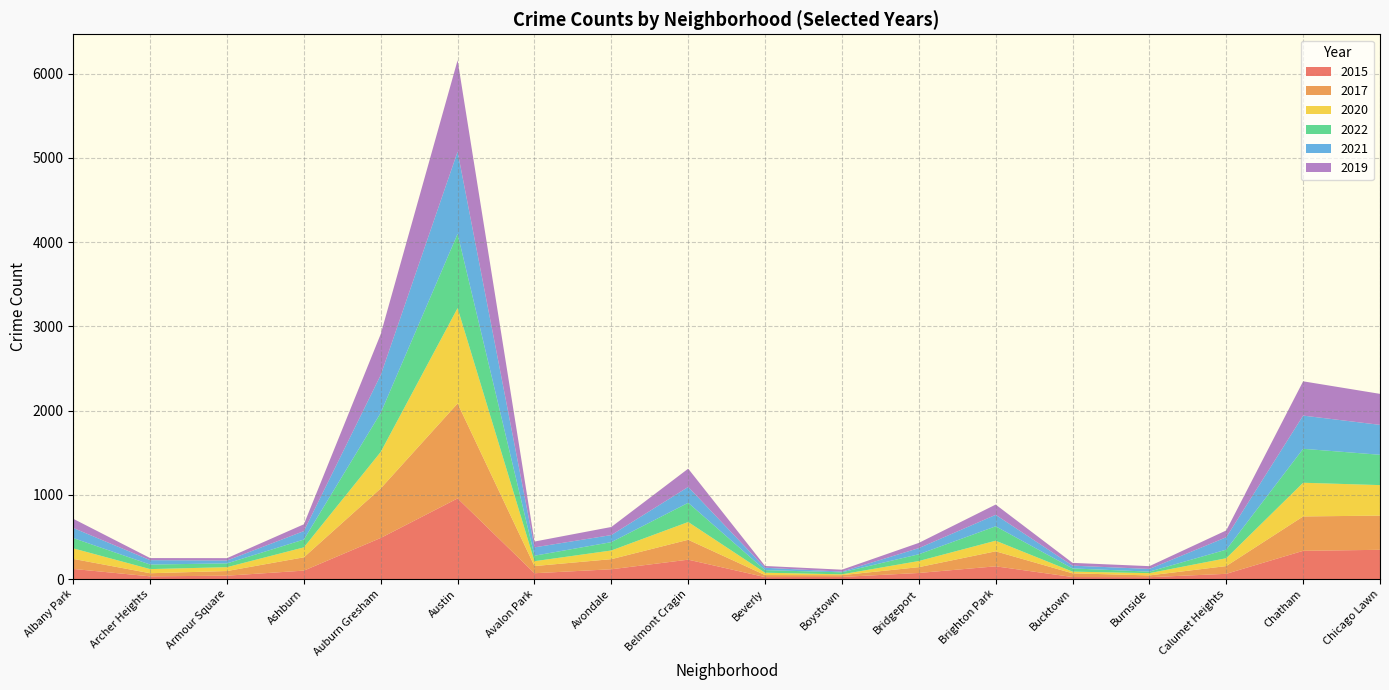

Reading left to right, list all the values displayed in this chart.

2015: Albany Park=120	Archer Heights=32	Armour Square=40	Ashburn=100	Auburn Gresham=488	Austin=957	Avalon Park=69	Avondale=116	Belmont Cragin=230	Beverly=23	Boystown=25	Bridgeport=72	Brighton Park=151	Bucktown=24	Burnside=22	Calumet Heights=62	Chatham=335	Chicago Lawn=347
2017: Albany Park=119	Archer Heights=37	Armour Square=55	Ashburn=158	Auburn Gresham=588	Austin=1127	Avalon Park=85	Avondale=120	Belmont Cragin=236	Beverly=24	Boystown=21	Bridgeport=69	Brighton Park=178	Bucktown=44	Burnside=21	Calumet Heights=92	Chatham=408	Chicago Lawn=406
2020: Albany Park=125	Archer Heights=49	Armour Square=46	Ashburn=118	Auburn Gresham=433	Austin=1132	Avalon Park=58	Avondale=103	Belmont Cragin=211	Beverly=28	Boystown=10	Bridgeport=73	Brighton Park=126	Bucktown=20	Burnside=27	Calumet Heights=93	Chatham=400	Chicago Lawn=362
2022: Albany Park=122	Archer Heights=54	Armour Square=45	Ashburn=93	Auburn Gresham=464	Austin=881	Avalon Park=65	Avondale=99	Belmont Cragin=228	Beverly=31	Boystown=24	Bridgeport=80	Brighton Park=171	Bucktown=38	Burnside=18	Calumet Heights=102	Chatham=403	Chicago Lawn=360
2021: Albany Park=120	Archer Heights=52	Armour Square=34	Ashburn=100	Auburn Gresham=449	Austin=976	Avalon Park=99	Avondale=84	Belmont Cragin=188	Beverly=28	Boystown=8	Bridgeport=73	Brighton Park=136	Bucktown=33	Burnside=32	Calumet Heights=147	Chatham=394	Chicago Lawn=355
2019: Albany Park=109	Archer Heights=25	Armour Square=28	Ashburn=81	Auburn Gresham=486	Austin=1085	Avalon Park=69	Avondale=96	Belmont Cragin=217	Beverly=21	Boystown=23	Bridgeport=62	Brighton Park=122	Bucktown=33	Burnside=33	Calumet Heights=81	Chatham=407	Chicago Lawn=368